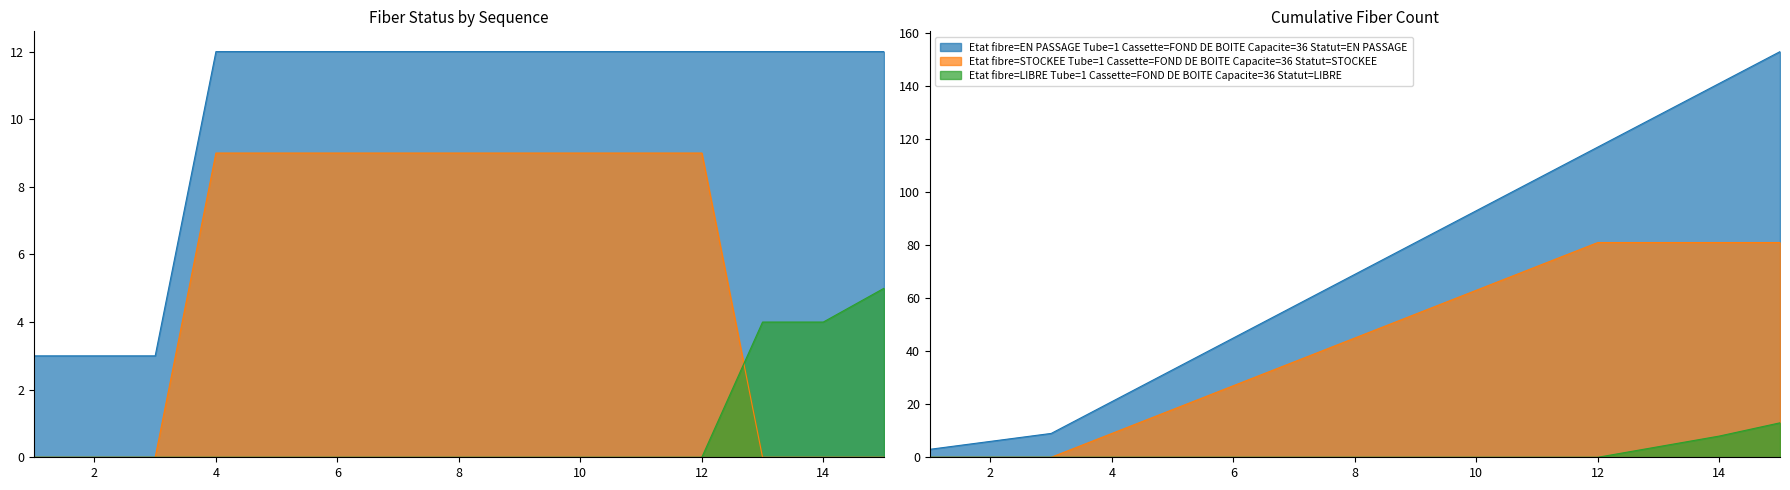

What is the value of the EN PASSAGE point at the 2nd from the left?

3